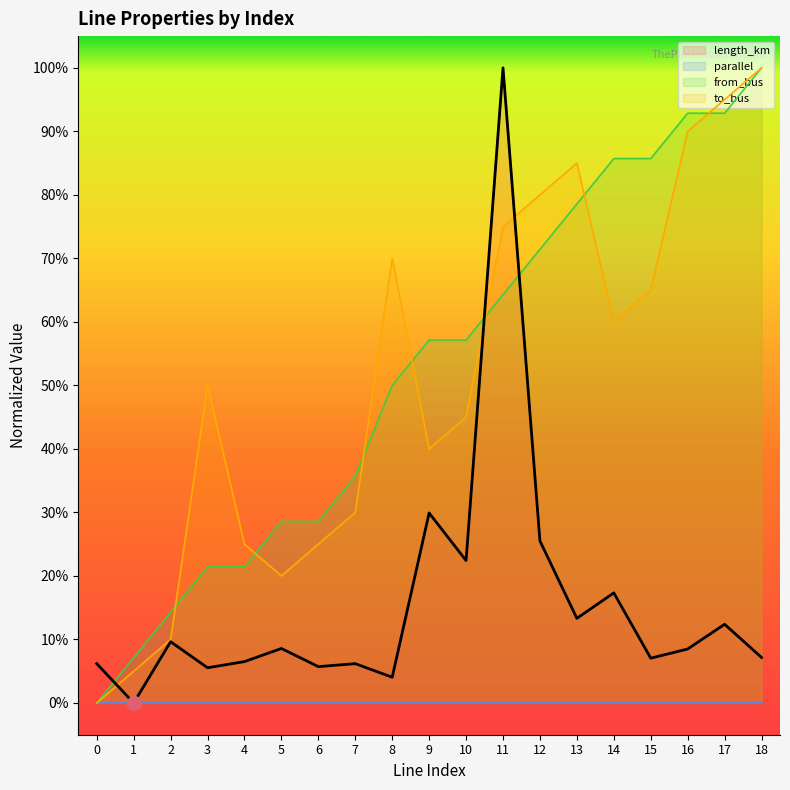

What is the average value of the to_bus series?

0.5